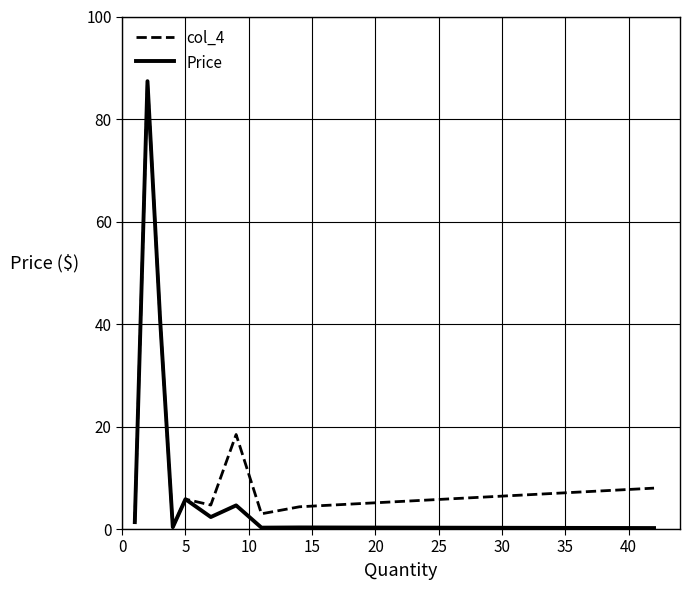

What is the greatest value displayed?

87.4